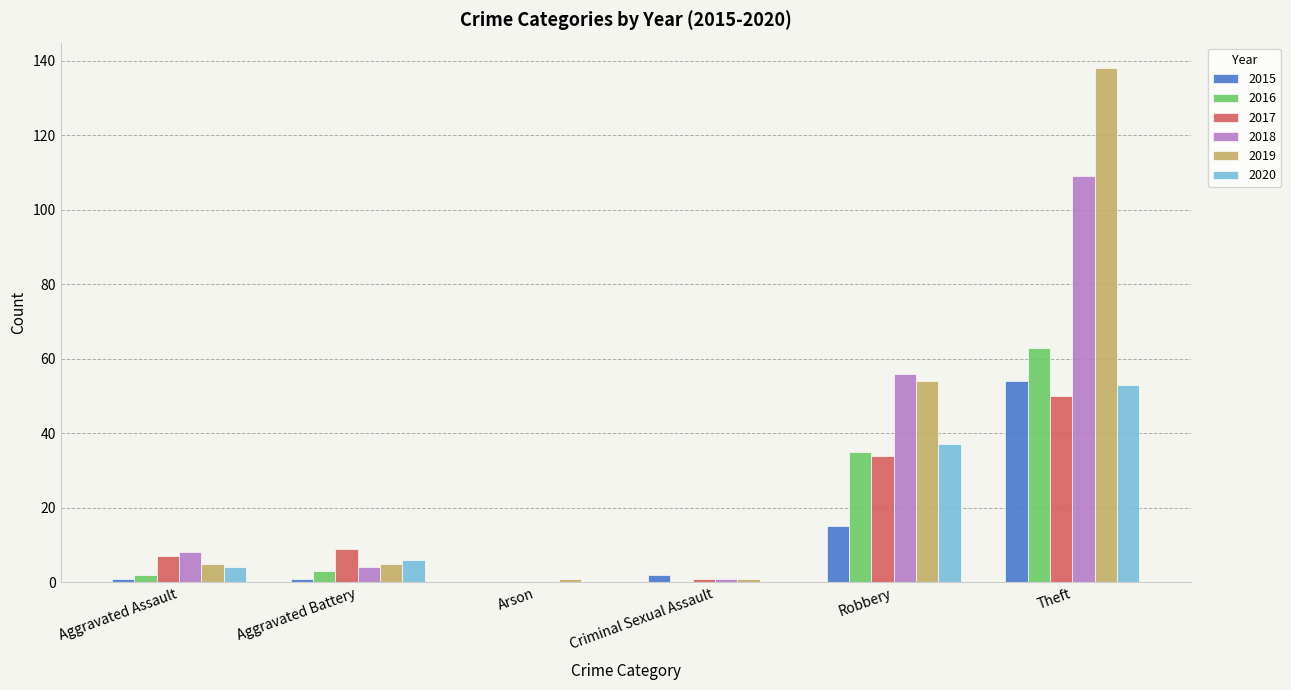

Which series has the largest range (max minus min)?

2019